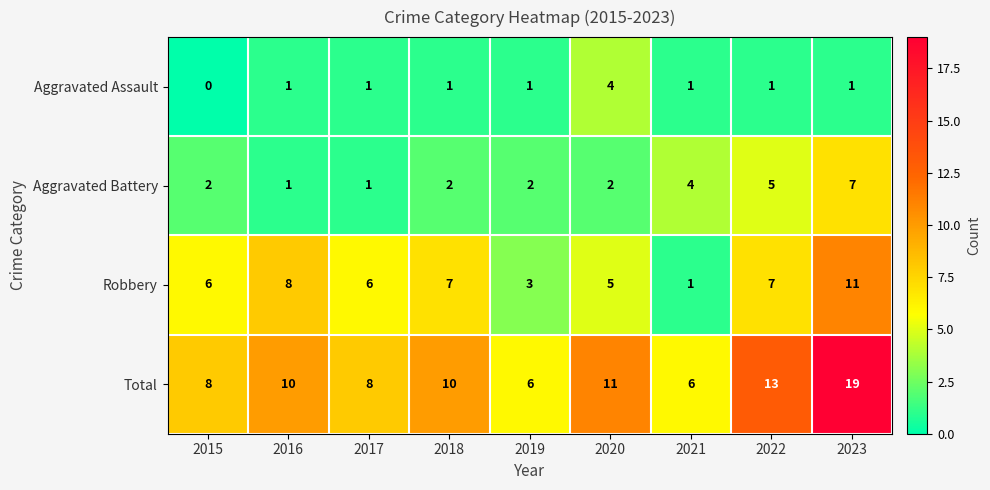

The value of Aggravated Battery at 2016 is 1. True or false?

True